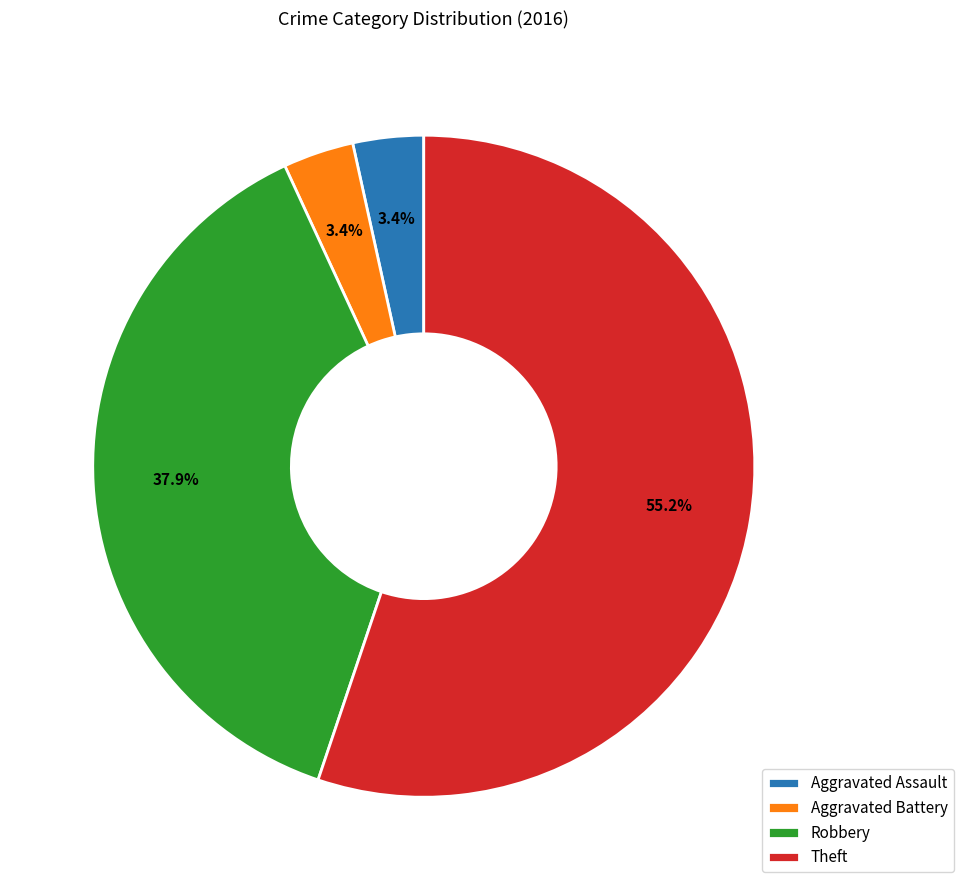

Count the number of slices in the pie.

4